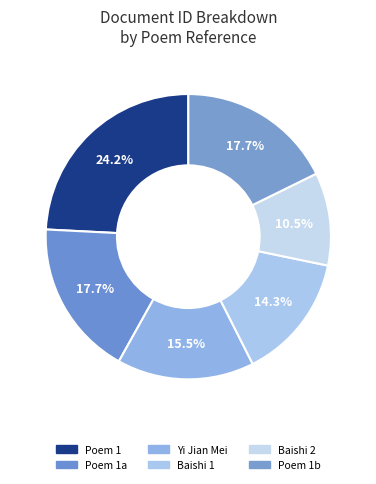

To the nearest percent, what is the average slice percentage?

17%